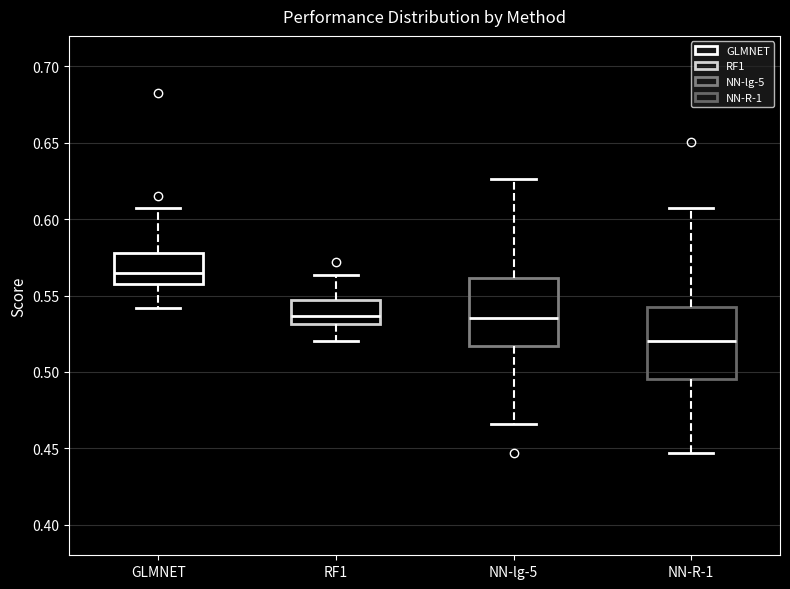

Which box has the lowest median line?

NN-R-1